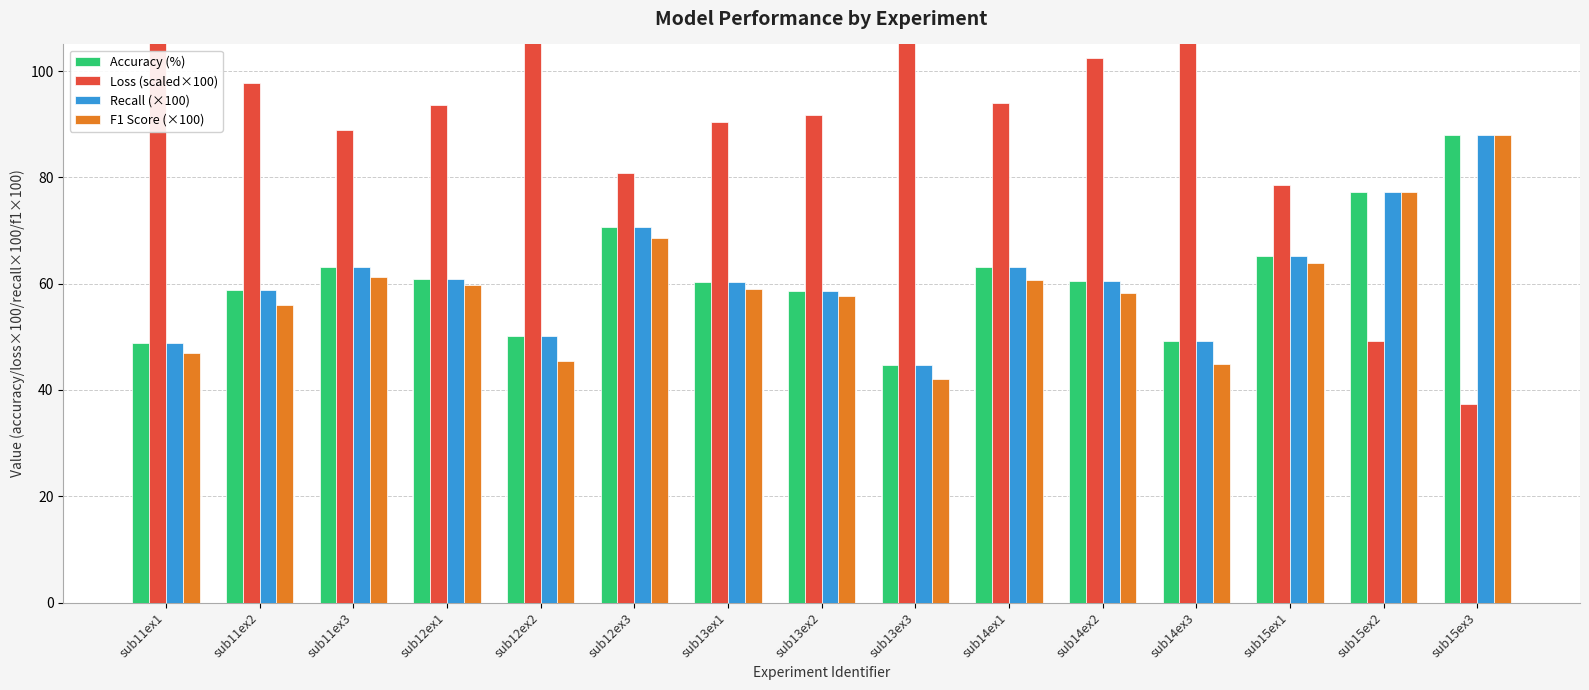

List the labels in order of Accuracy (%) value, largest first.

sub15ex3, sub15ex2, sub12ex3, sub15ex1, sub11ex3, sub14ex1, sub12ex1, sub14ex2, sub13ex1, sub11ex2, sub13ex2, sub12ex2, sub14ex3, sub11ex1, sub13ex3